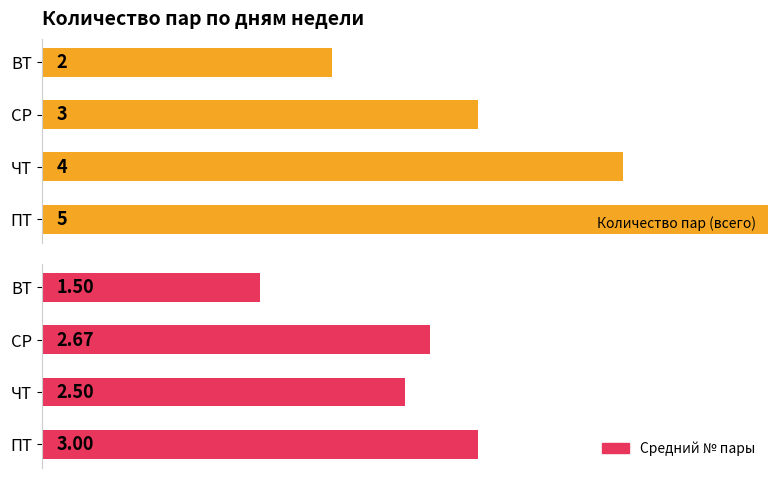

List the series in order of their peak value, highest first.

Количество пар (всего), Средний № пары